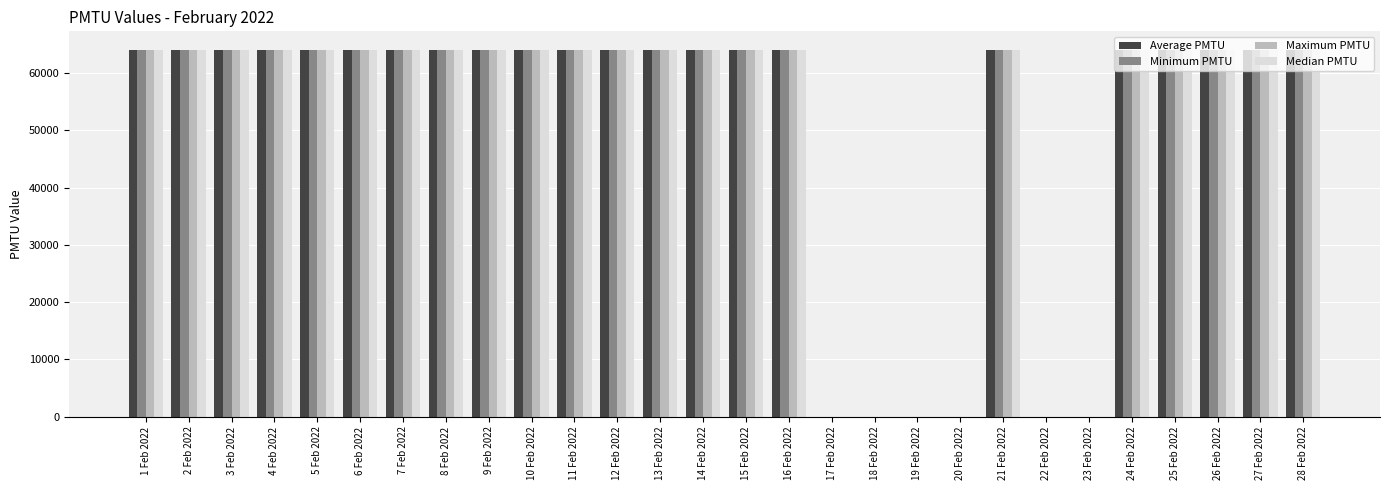

The Median PMTU series shows 25934 at 7 Feb 2022. True or false?

False